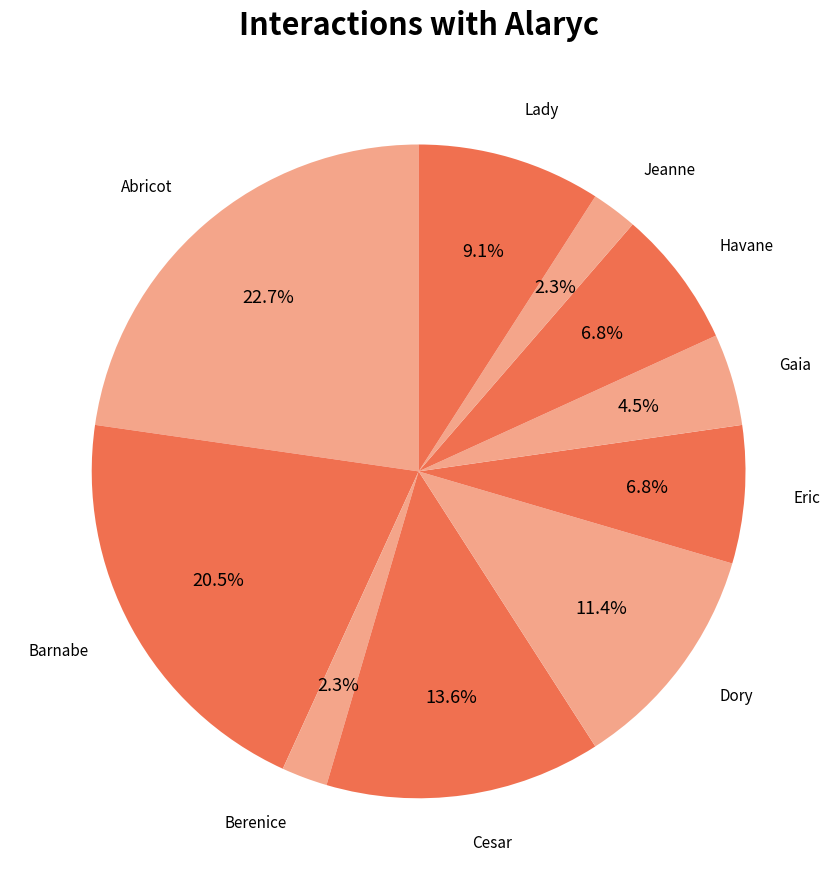

What is the largest slice in the pie chart?

Abricot